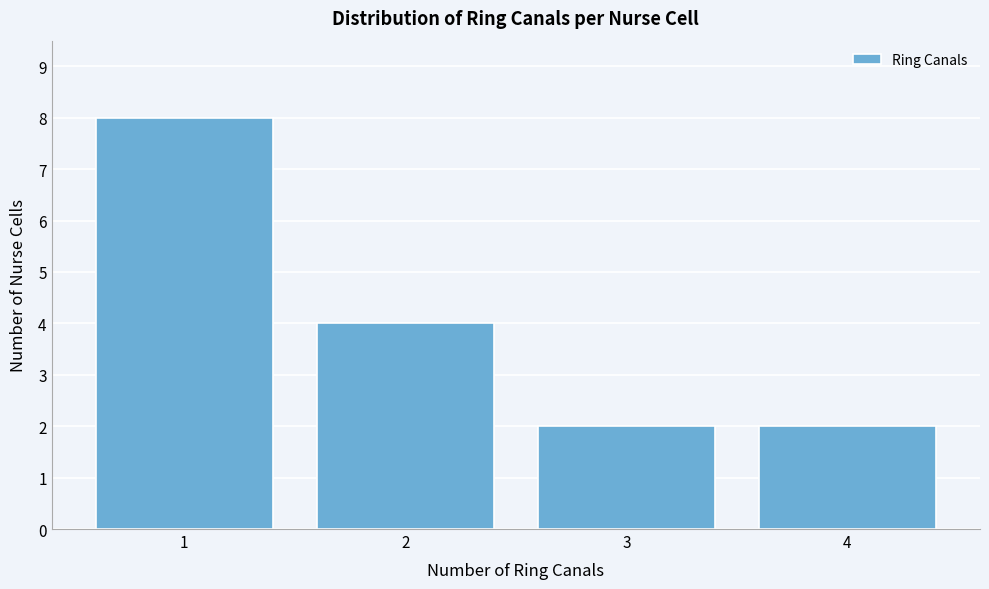

Reading left to right, transcribe all the data shown in this chart.

1=8	2=4	3=2	4=2